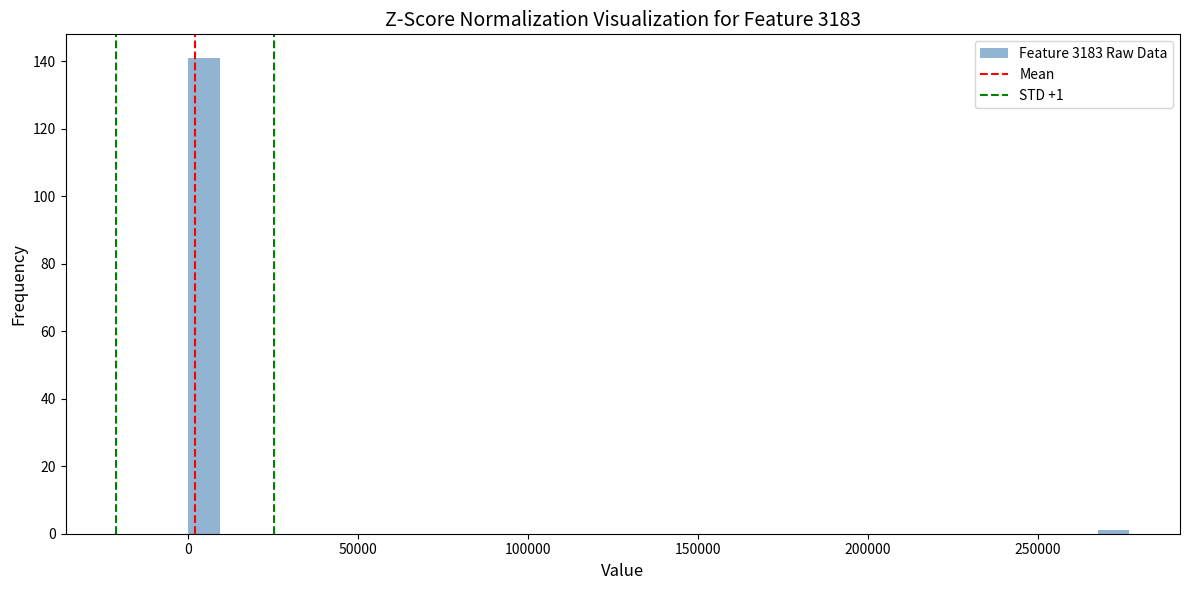

Read against the x-axis, roughly where is the centre of the tallest bar?

5000